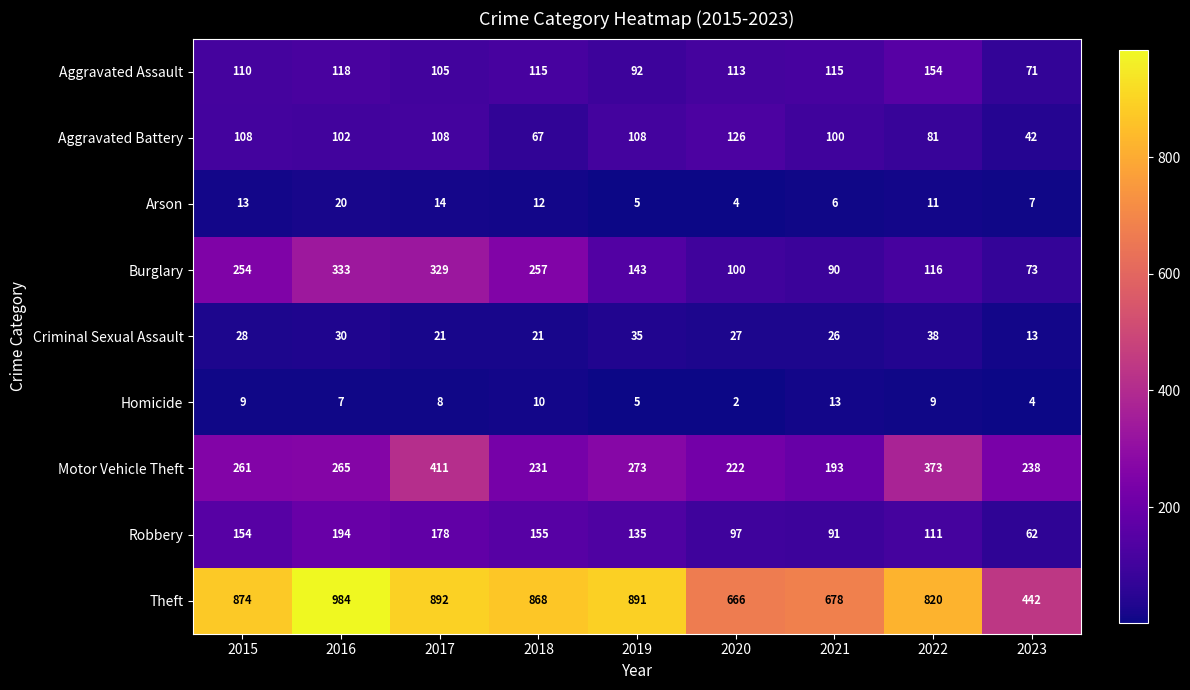

What is the lowest value of the Arson series?

4